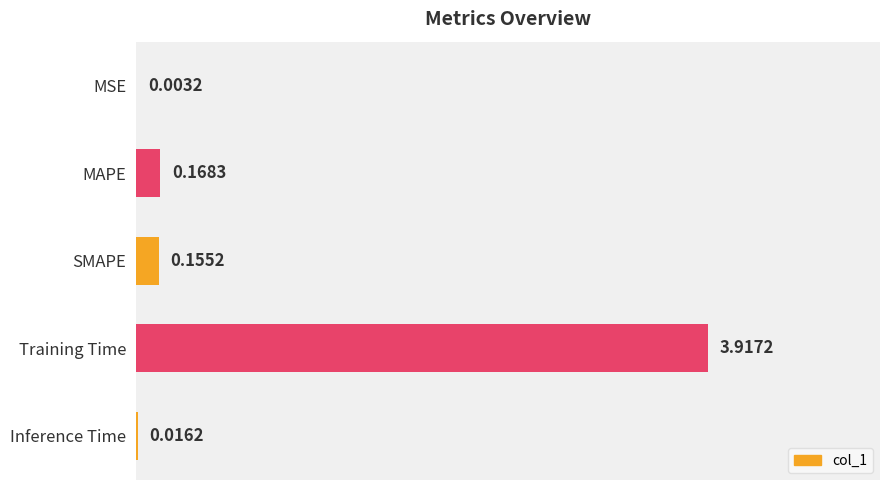

Where is the data nearest to the value 1?

MAPE